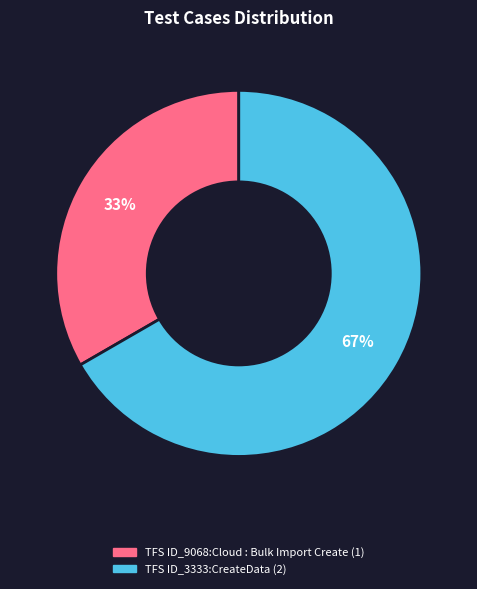

Is the sum of TFS ID_3333:CreateData and TFS ID_9068:Cloud : Bulk Import Create greater than half?

Yes